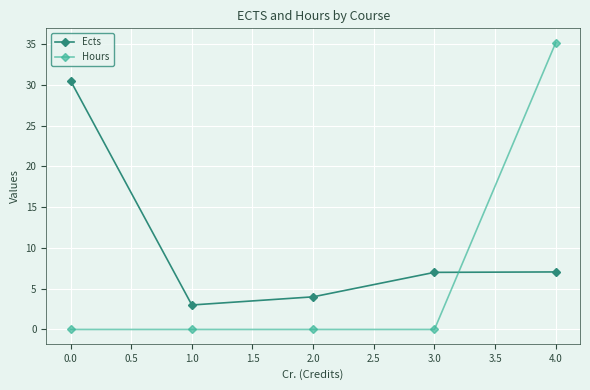

True or false: Ects has more than 1 interior local peaks.

False